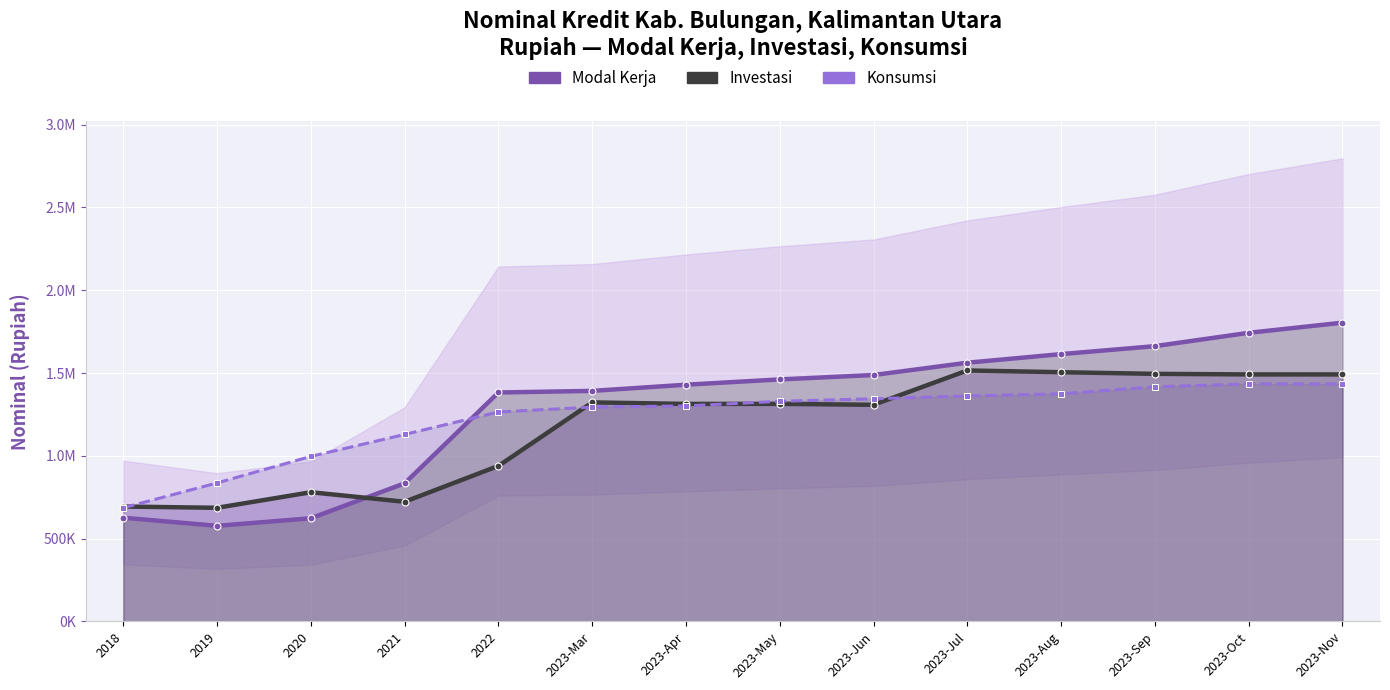

List the labels in order of Konsumsi value, largest first.

2023-Oct, 2023-Nov, 2023-Sep, 2023-Aug, 2023-Jul, 2023-Jun, 2023-May, 2023-Apr, 2023-Mar, 2022, 2021, 2020, 2019, 2018